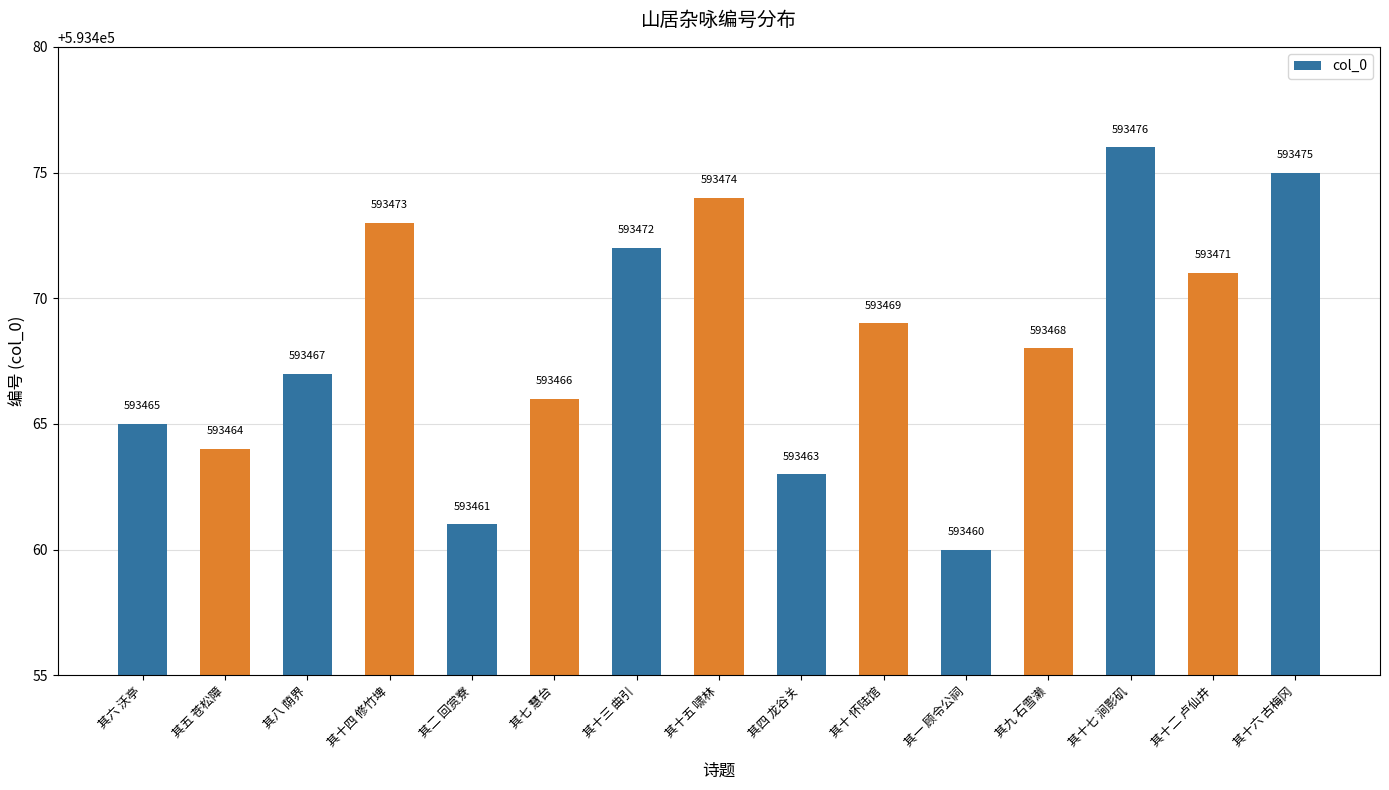

Which label corresponds to the smallest value in the chart?

其一 顾令公祠